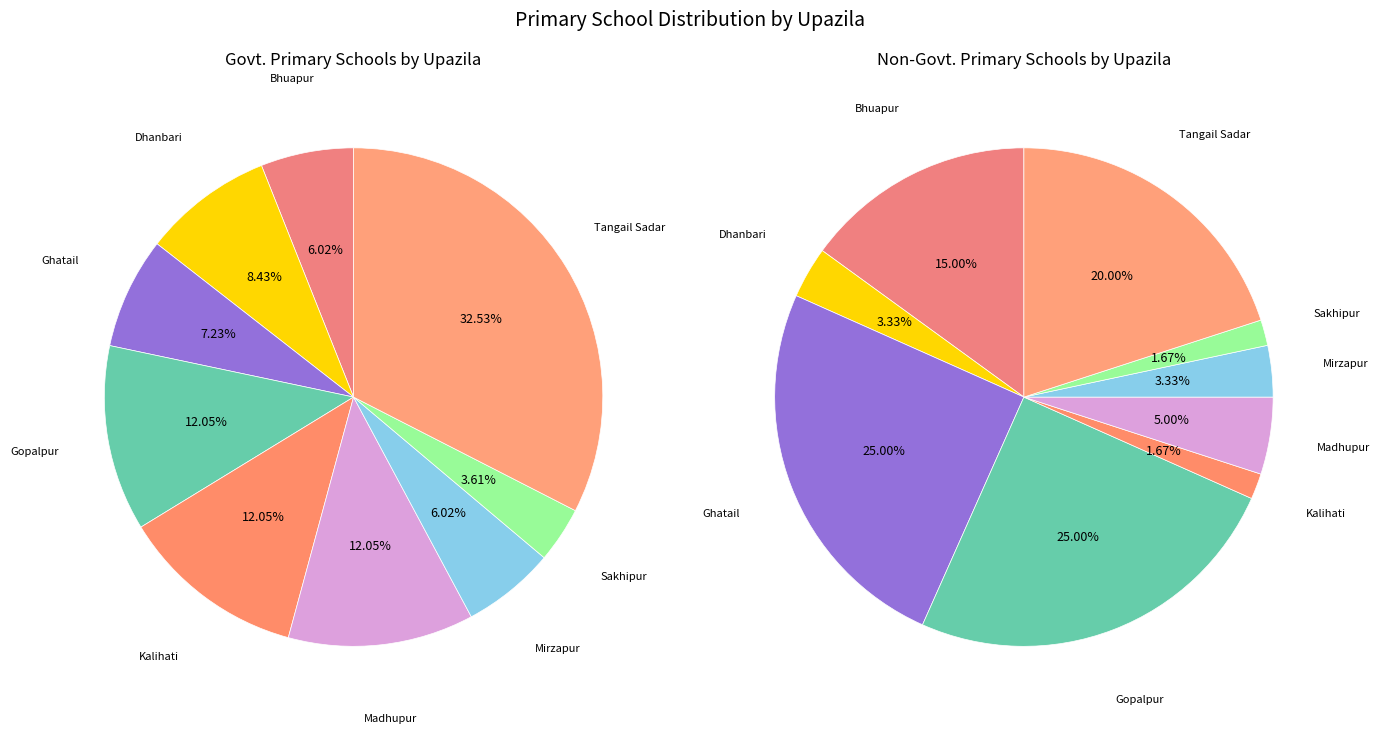

What percentage is the Gopalpur slice, to the nearest percent?

12%